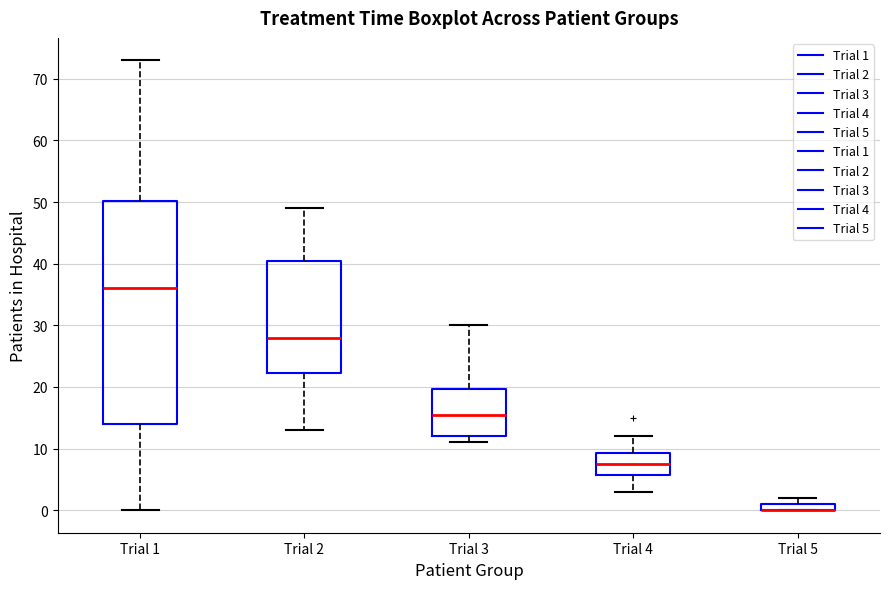

Where does the lower whisker of the box for Trial 4 end on the y-axis? The values are not printed on the chart, so give them approximately, as read against the axis.

3